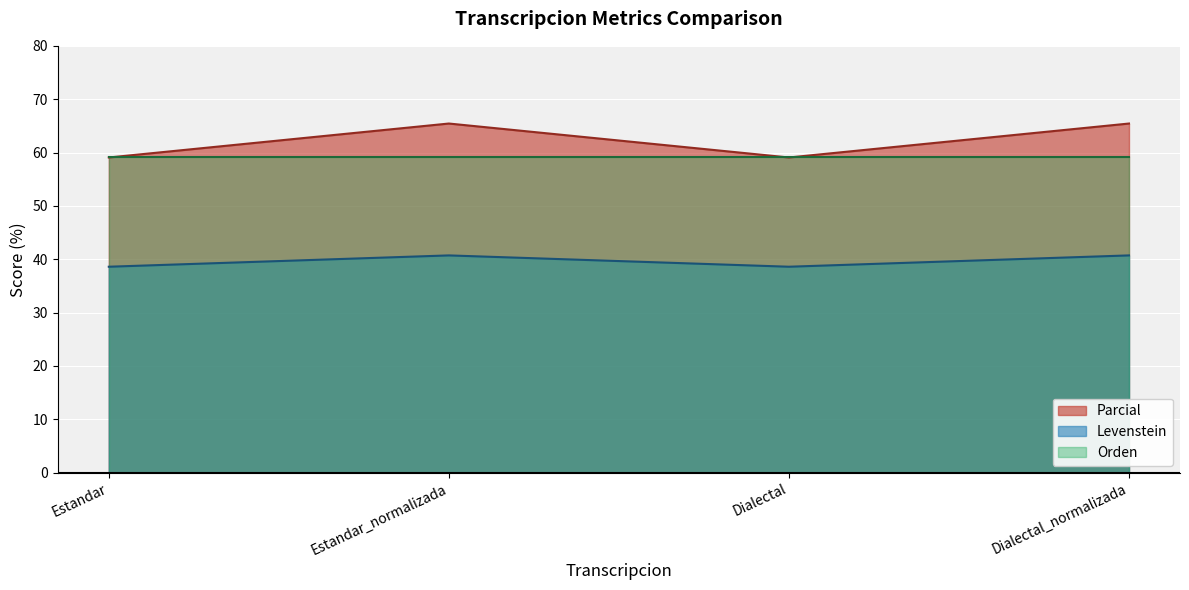

True or false: Parcial has a value of 18.8 at Dialectal_normalizada.

False